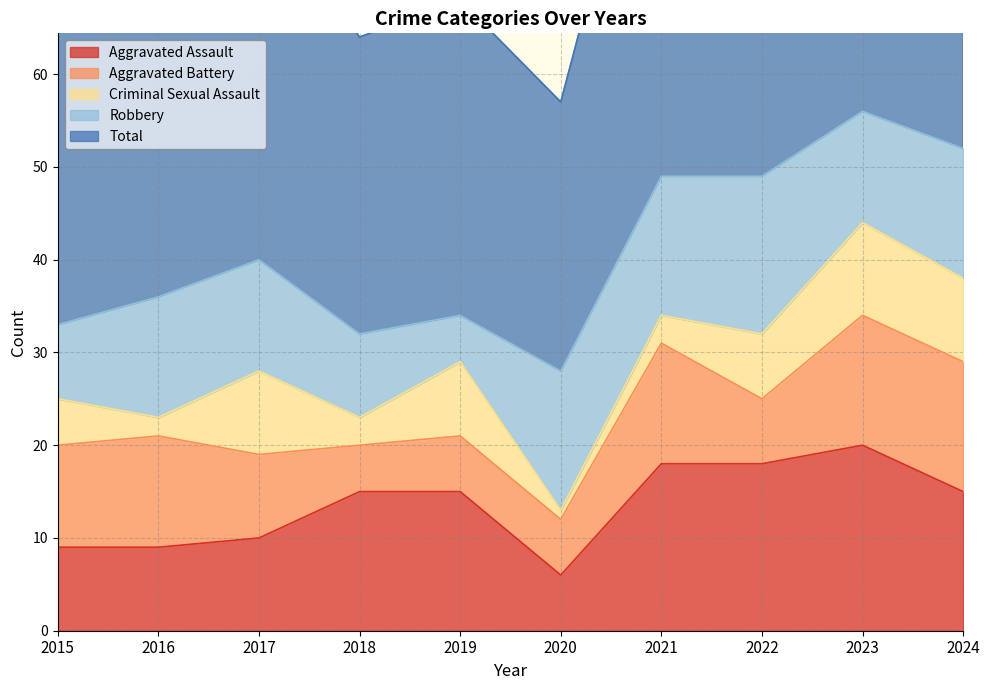

List the series in order of their peak value, lowest first.

Criminal Sexual Assault, Aggravated Battery, Robbery, Aggravated Assault, Total